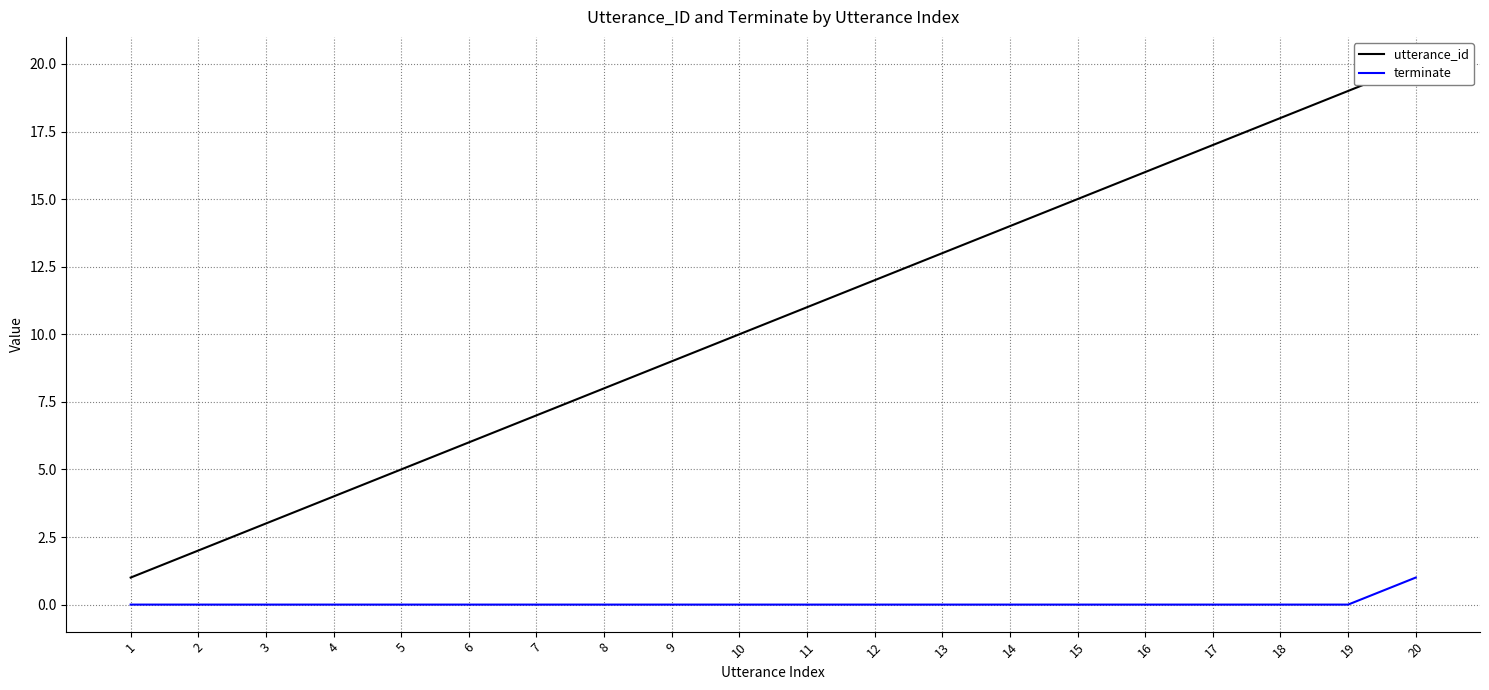

True or false: utterance_id and terminate cross at least once.

False